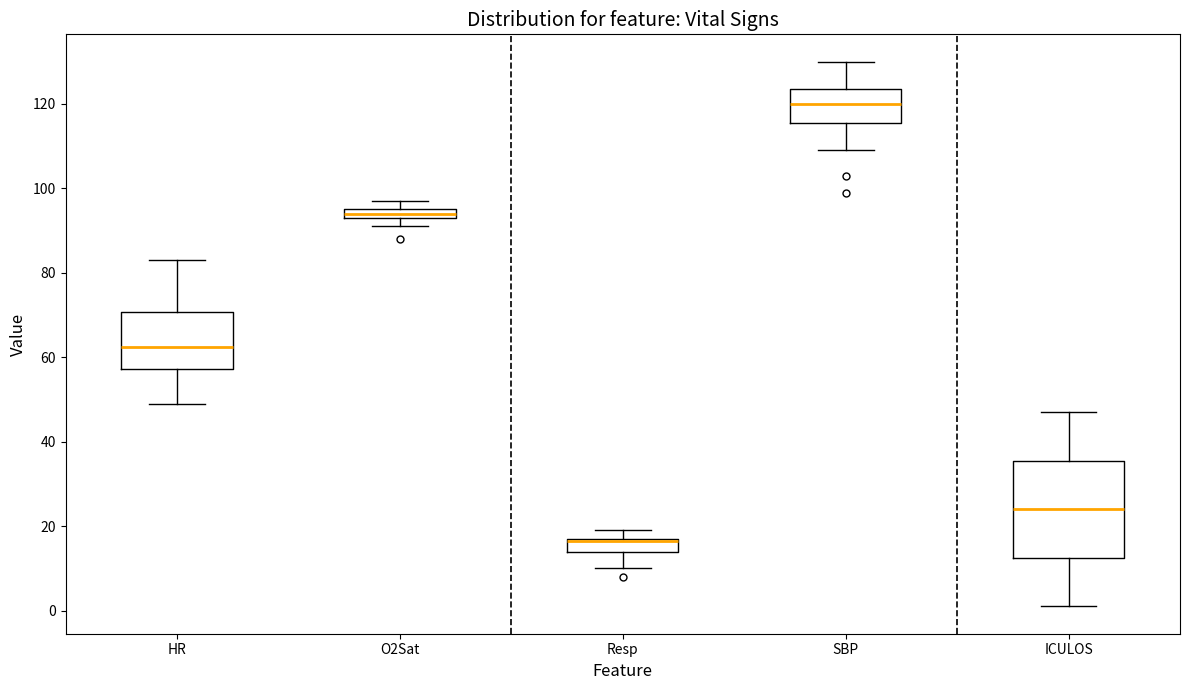

Comparing the boxes themselves (not the whiskers), which one is the tallest?

ICULOS